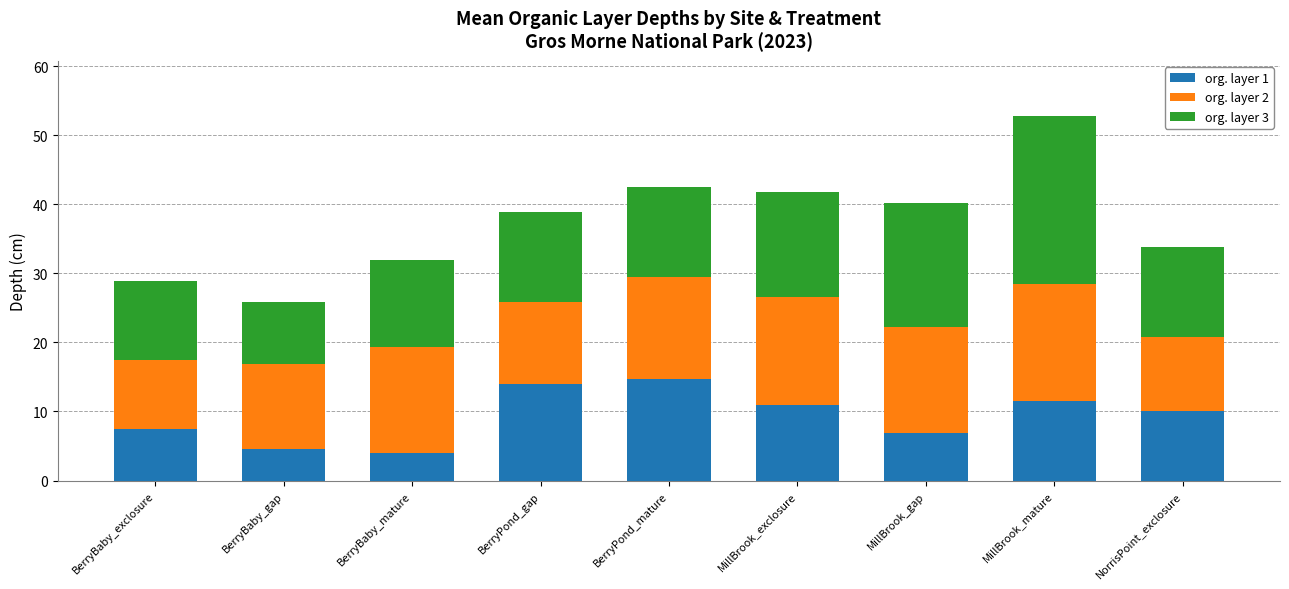

Reading left to right, what are the values for org. layer 1?

7.5	4.5	4.0	14.0	14.7	11.0	6.8	11.5	10.0